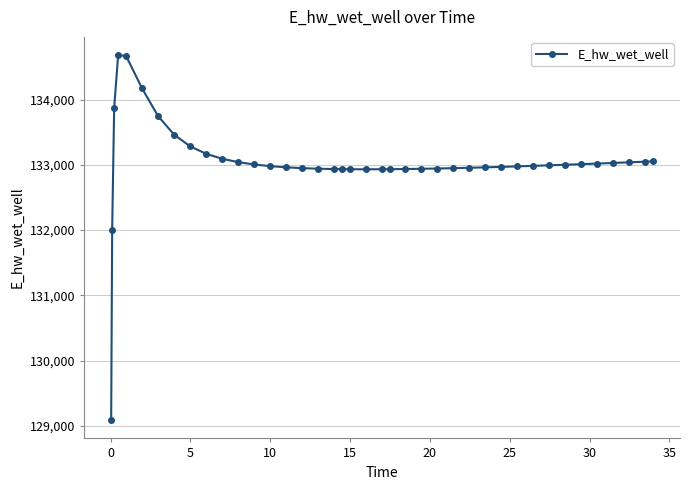

What is the value of the 1st point from the left?

129089.6